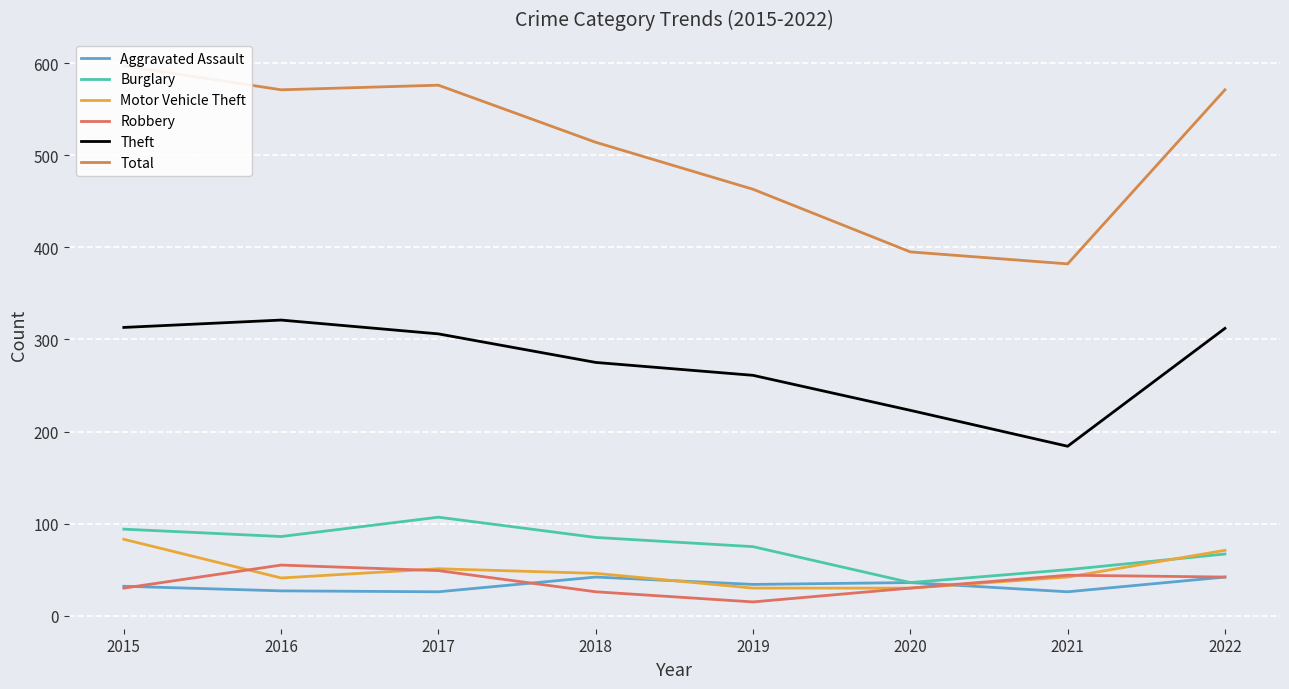

How many categories are shown in the chart?

8